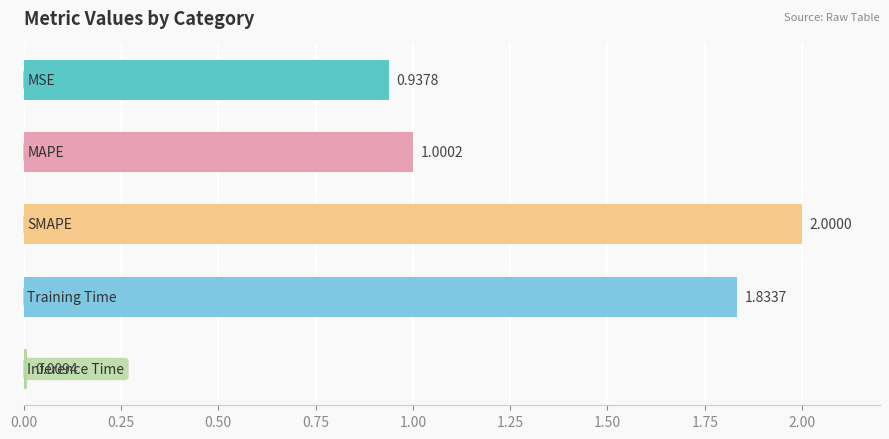

What is the difference between the maximum and minimum values?

2.0